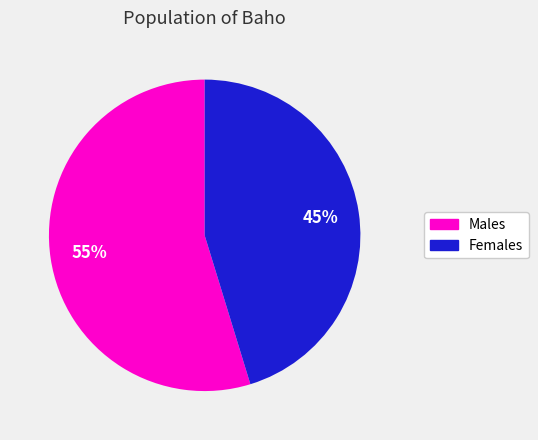

To the nearest percent, what is the average slice percentage?

50%